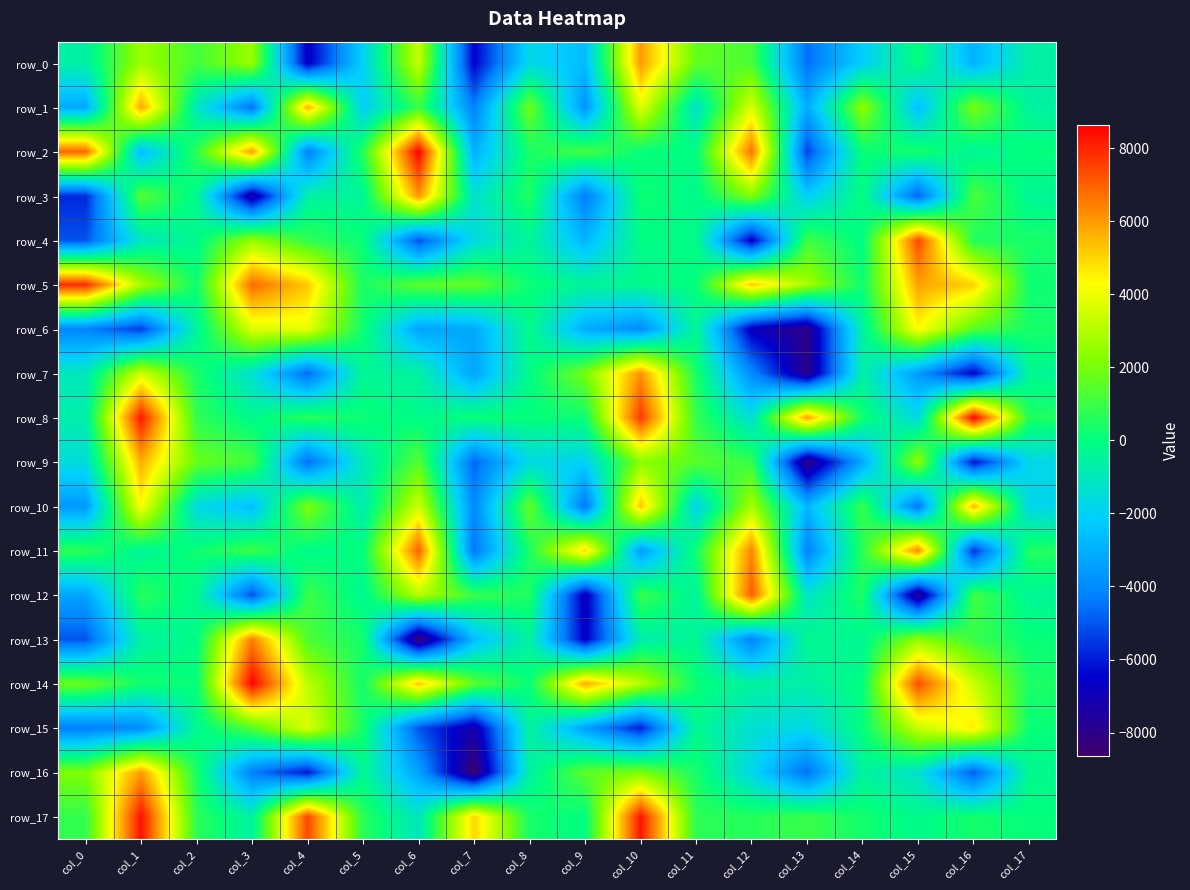

What is the highest value of the row_1 series?

5829.9